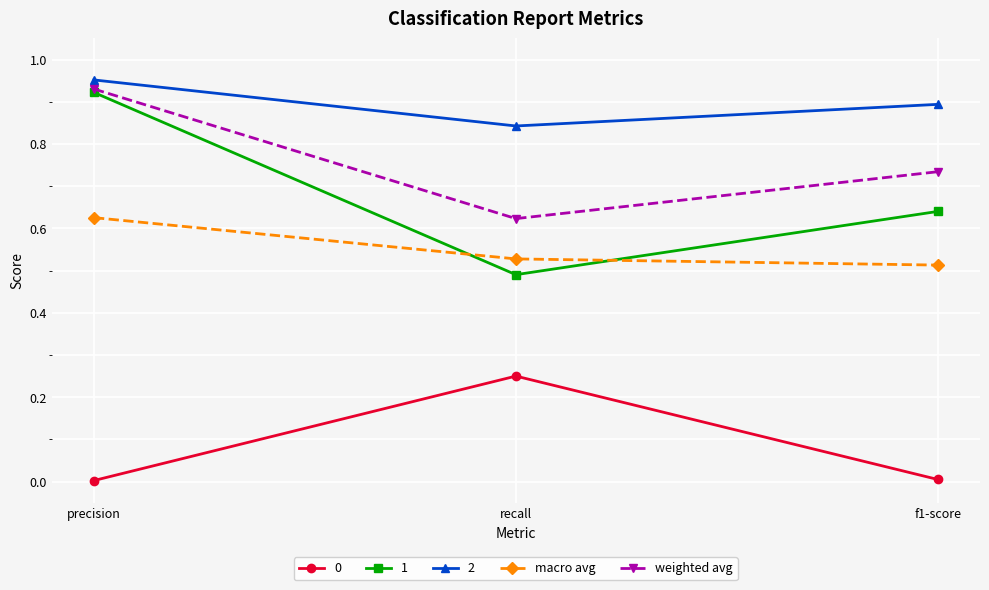

True or false: 1 has a value of 0.4 at precision.

False